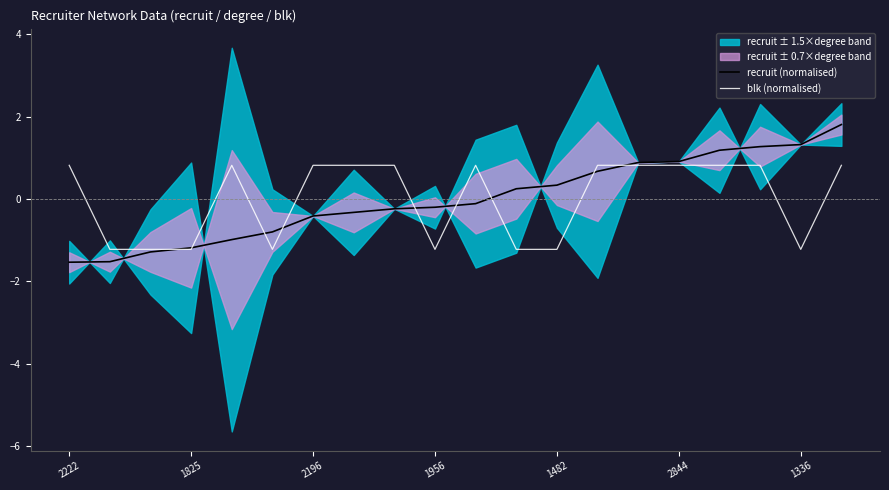

At which label is recruit (normalised) closest to 0?

10